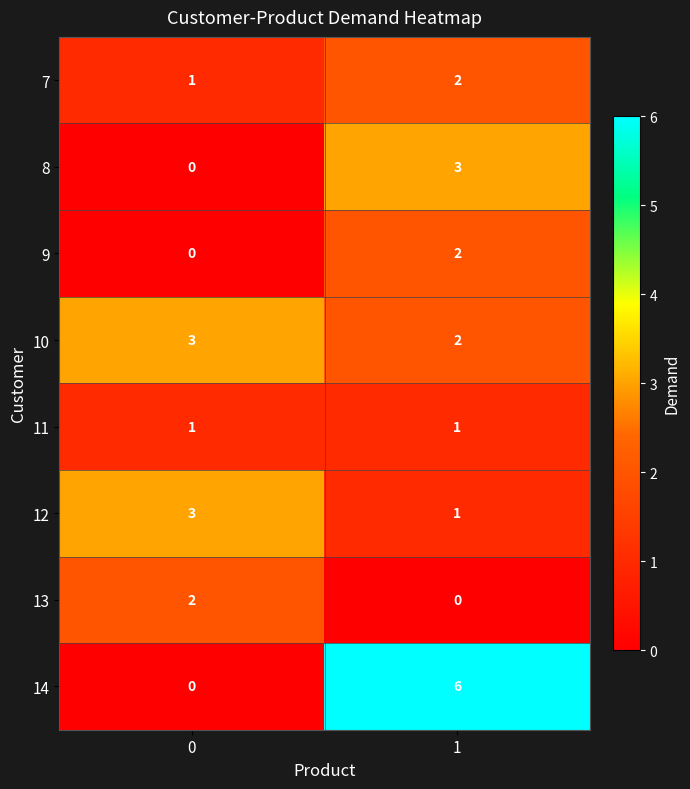

What is the sum of all 12 values?

4